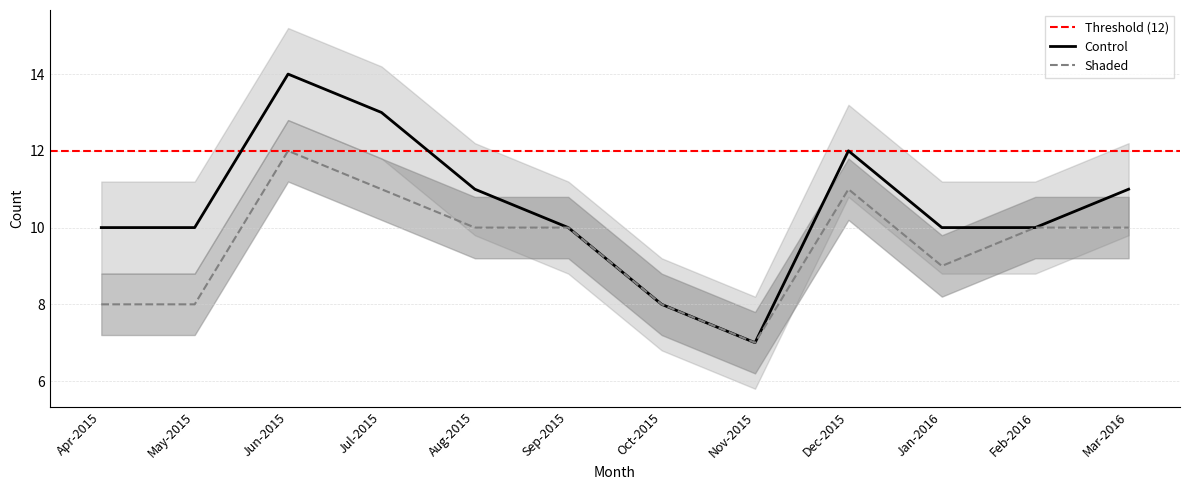

Reading left to right, transcribe all the data shown in this chart.

Control: 10	10	14	13	11	10	8	7	12	10	10	11
Shaded: 8	8	12	11	10	10	8	7	11	9	10	10